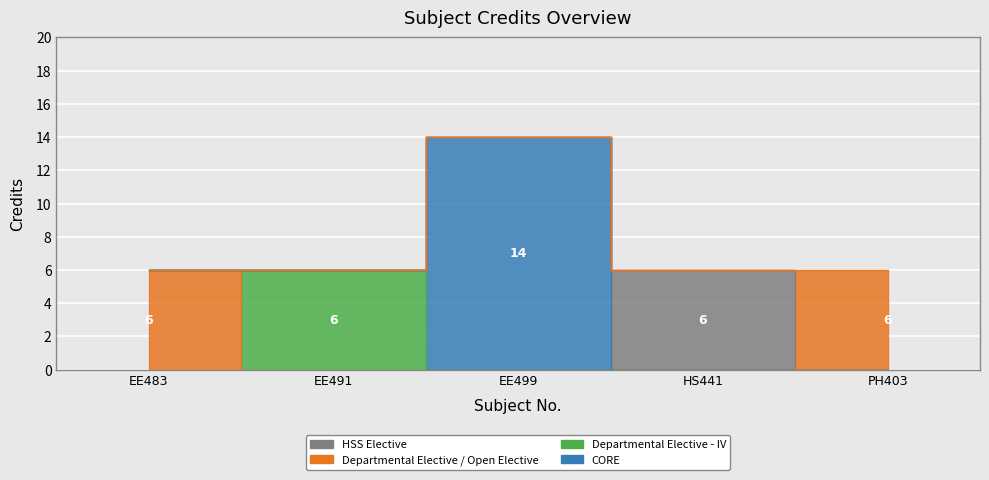

List the labels in order of value, largest first.

EE499, EE483, EE491, HS441, PH403